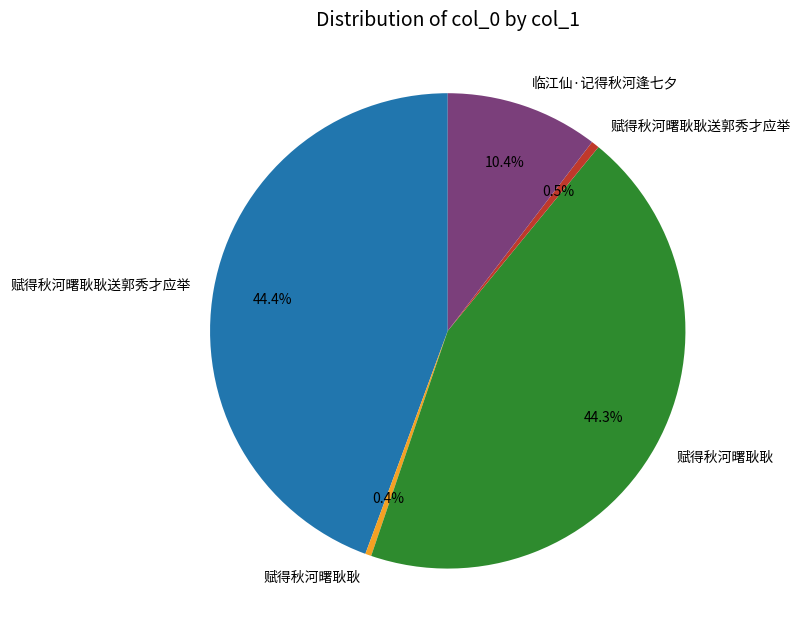

Is there any slice that represents more than half of the pie?

No